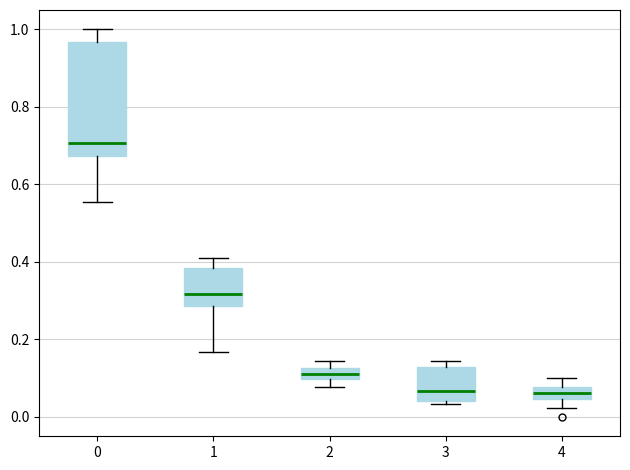

Where does the median line of the box at x = 3 sit on the y-axis? The values are not printed on the chart, so give them approximately, as read against the axis.

0.06